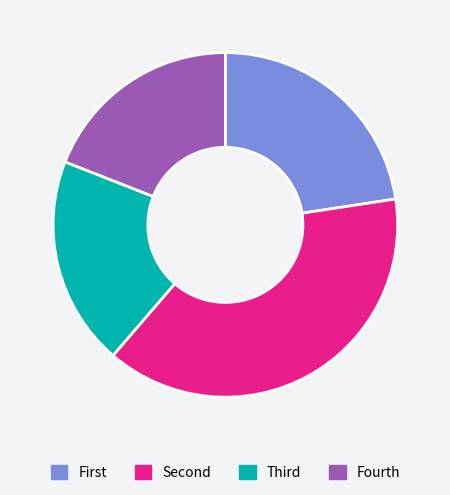

How many slices are in this pie chart?

4